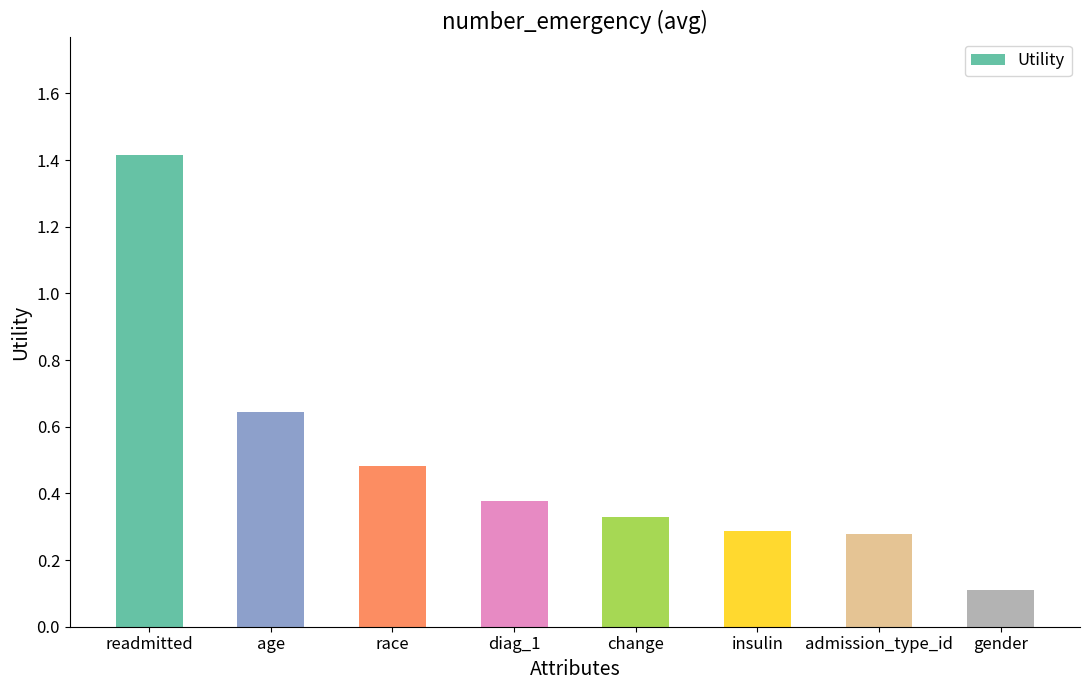

Between insulin and readmitted, which is larger?

readmitted